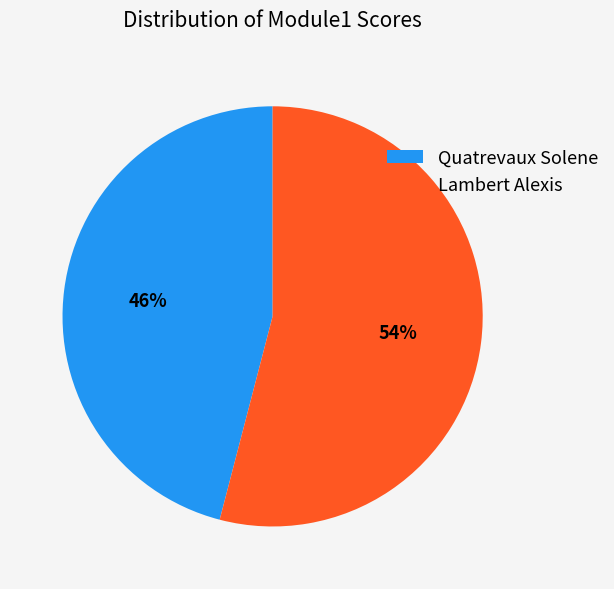

Combined, do Lambert Alexis and Quatrevaux Solene account for over 50%?

Yes